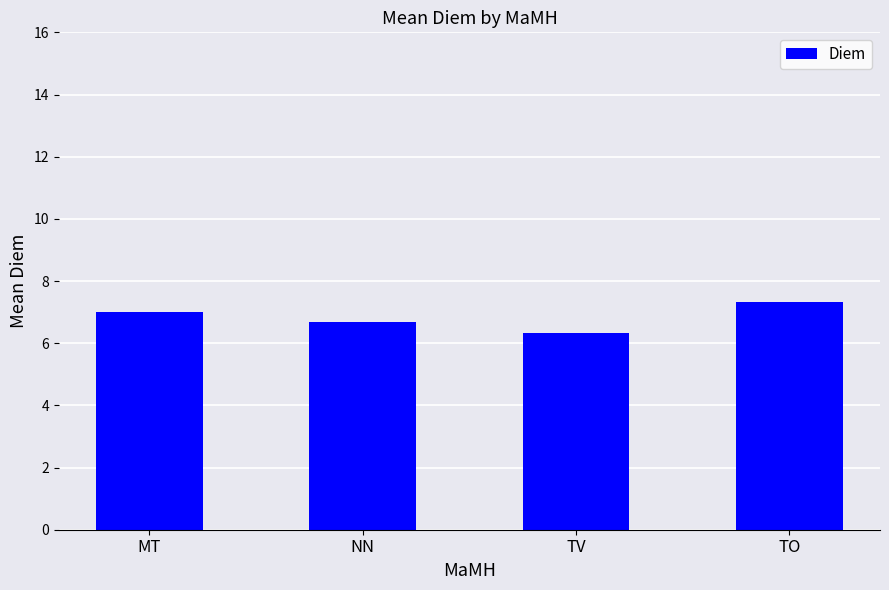

Which label corresponds to the smallest value in the chart?

TV